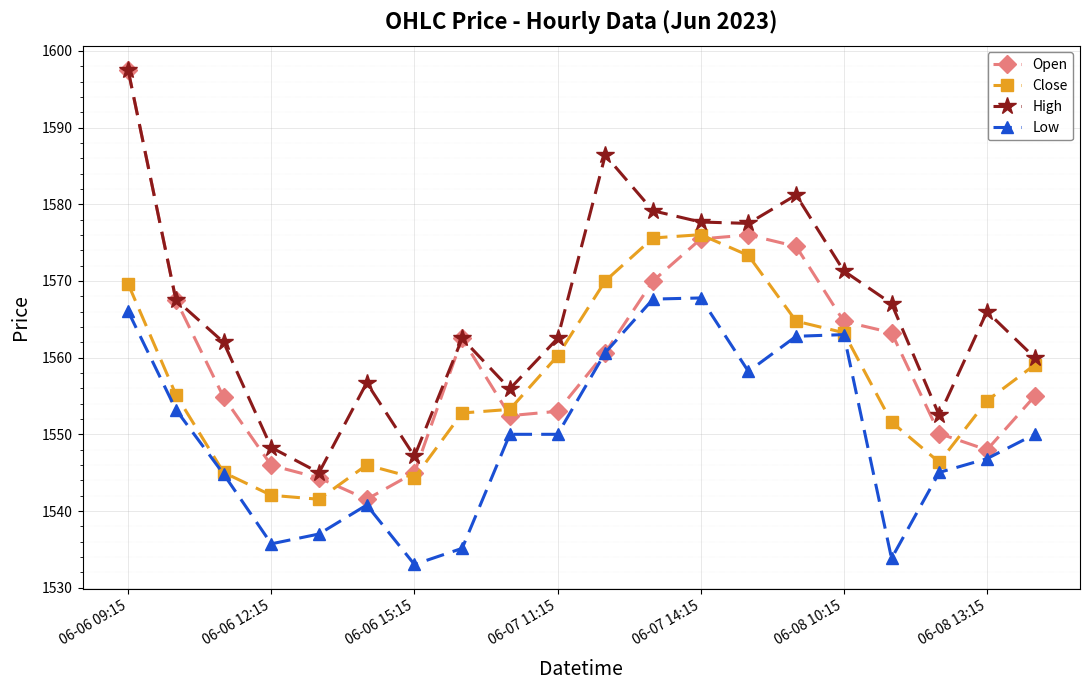

Which series has the largest total across all categories?

High